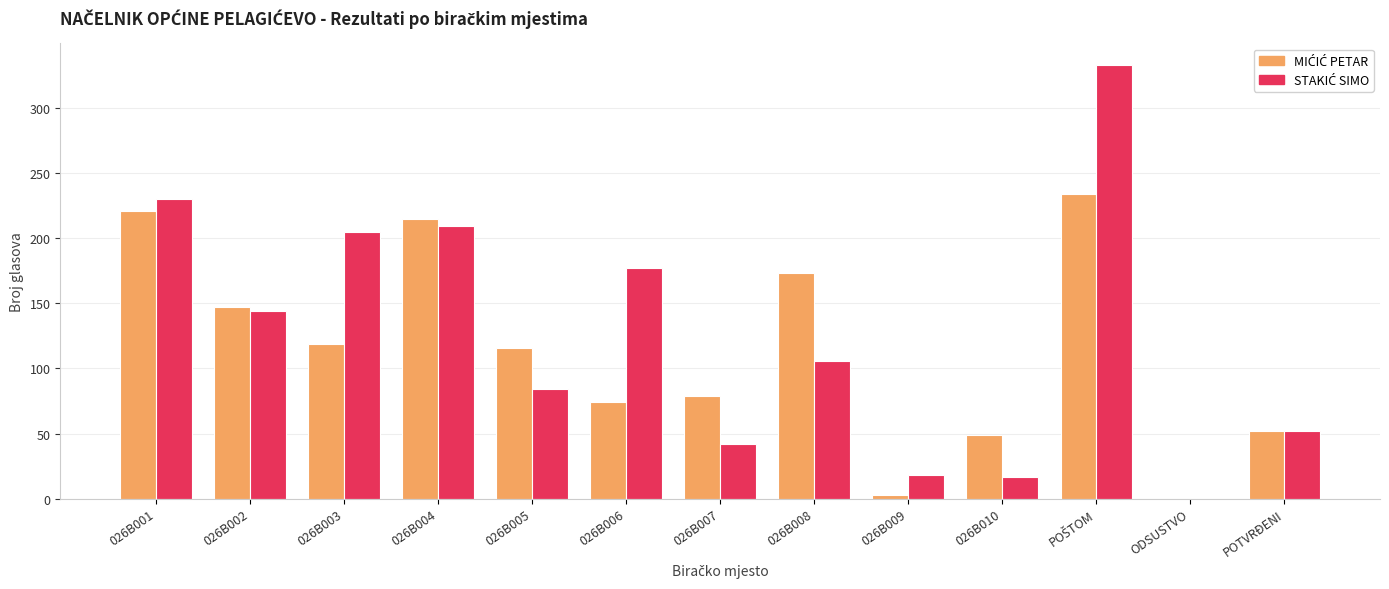

What is the total value across all series at 026B010?

66